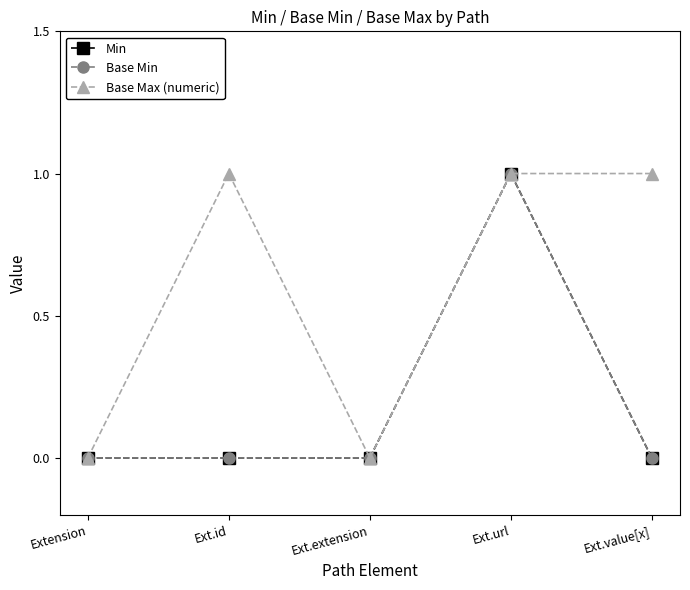

True or false: Base Min and Base Max (numeric) cross at least once.

False